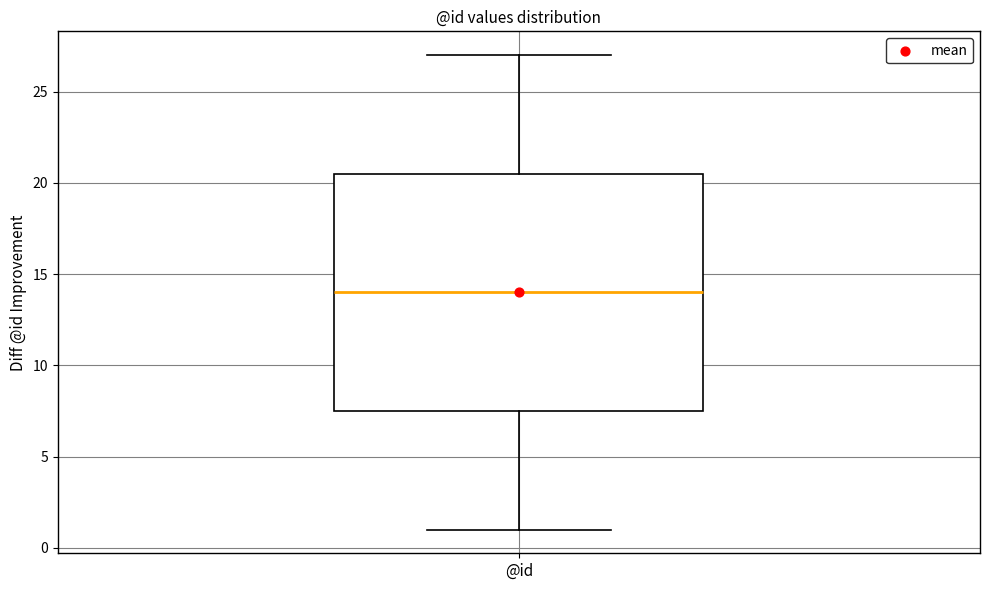

Read this box plot against the y-axis: the position of the median line, the range covered by the box, and the ends of both whiskers. The values are not printed on the chart, so give them approximately, as read against the axis.

median 14.0, box 7.5 to 20.5, whiskers 1.0 to 27.0